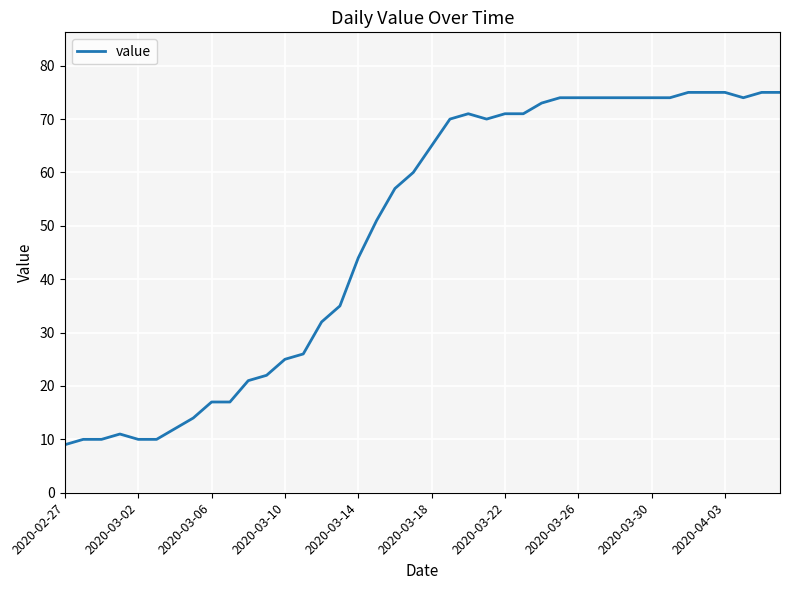

What is the difference between the maximum and minimum values?

66